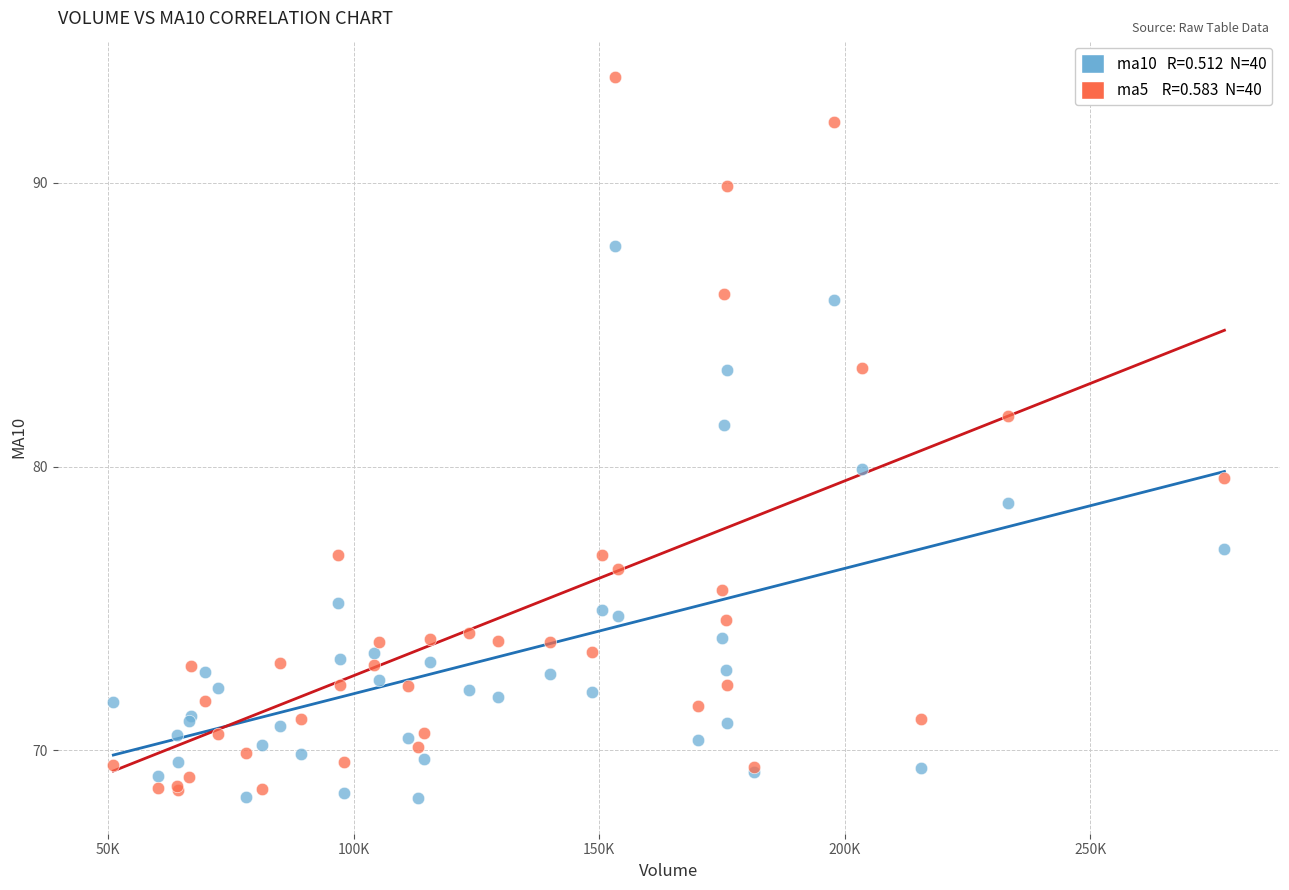

Across all series, what Y value is closest to 81?

81.5